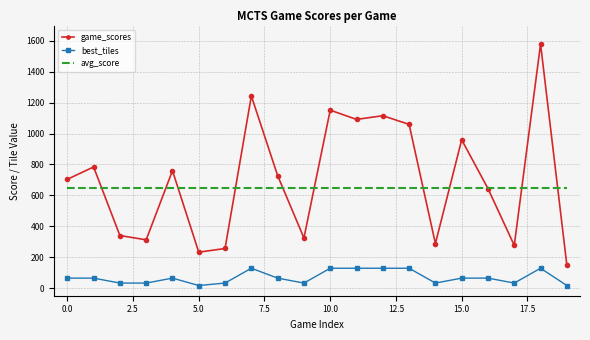

What is the lowest value of the game_scores series?

148.0